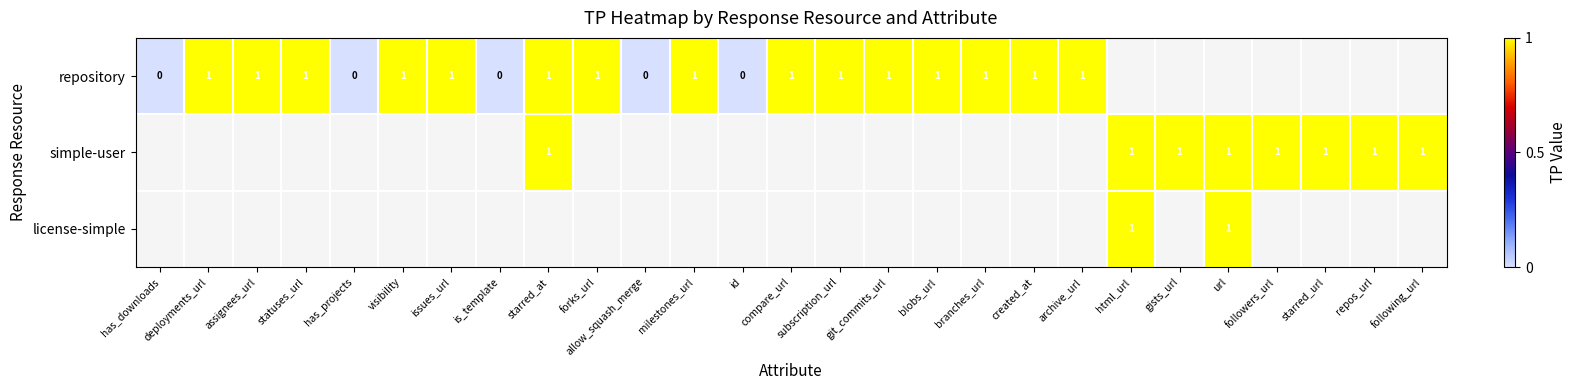

Which category has the lowest value in the repository series?

has_downloads